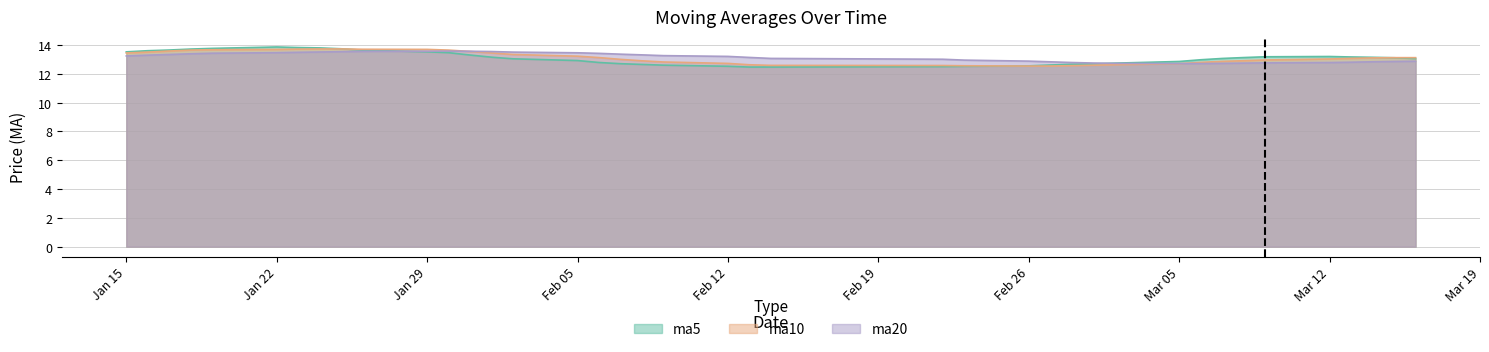

At which category is the sum across all series the highest?

20180124